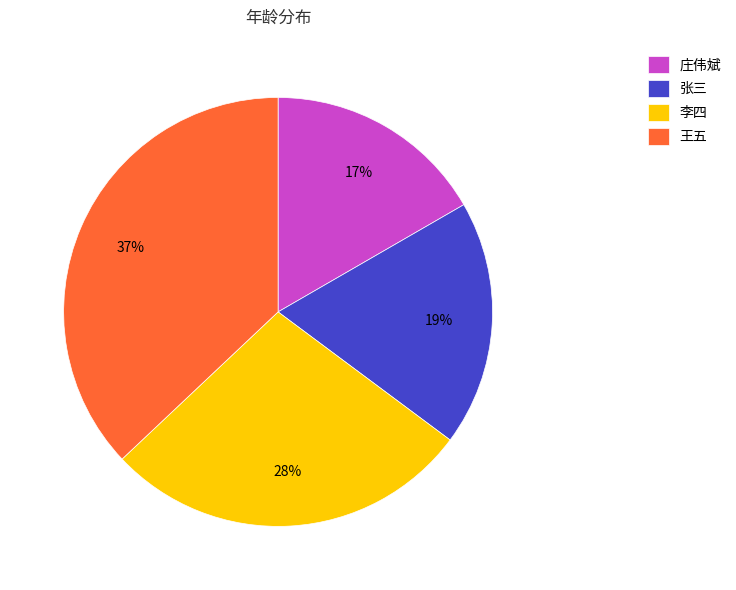

True or false: 庄伟斌 accounts for 17% of the total.

True